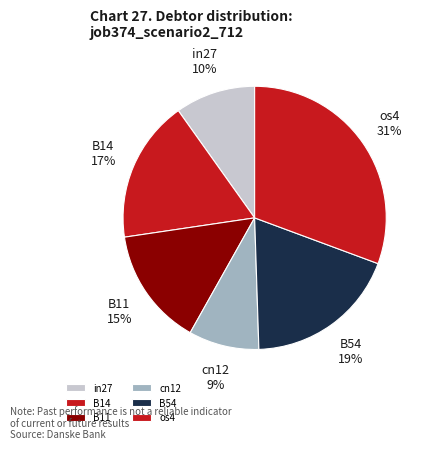

Does any single category account for the majority?

No